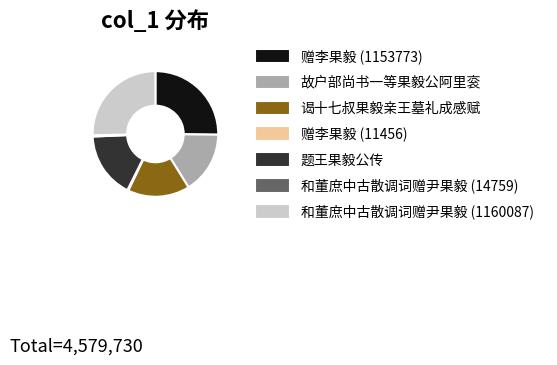

Is it true that 谒十七叔果毅亲王墓礼成感赋 is 16% of the pie?

True